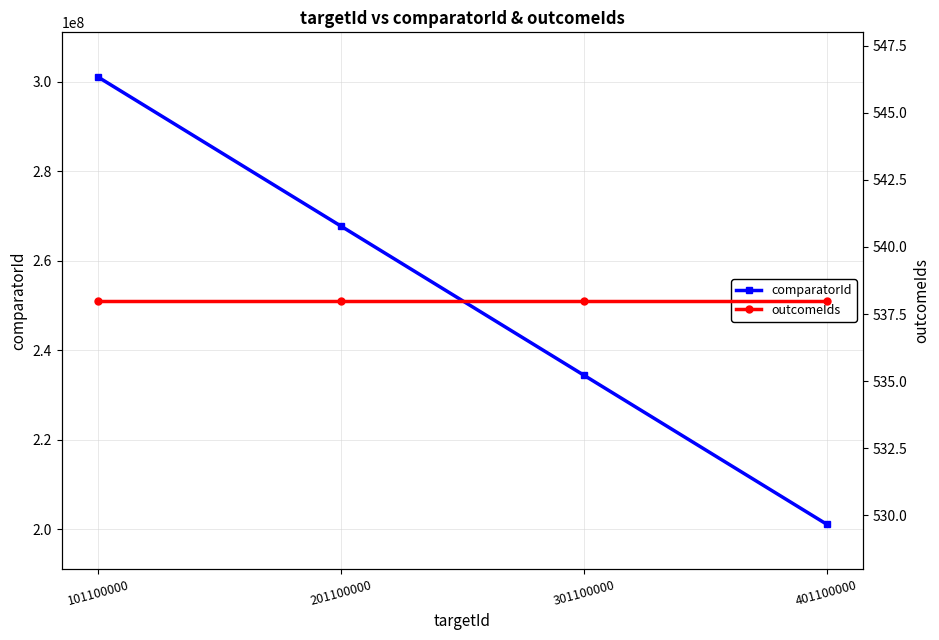

Does the chart have visible grid lines?

Yes